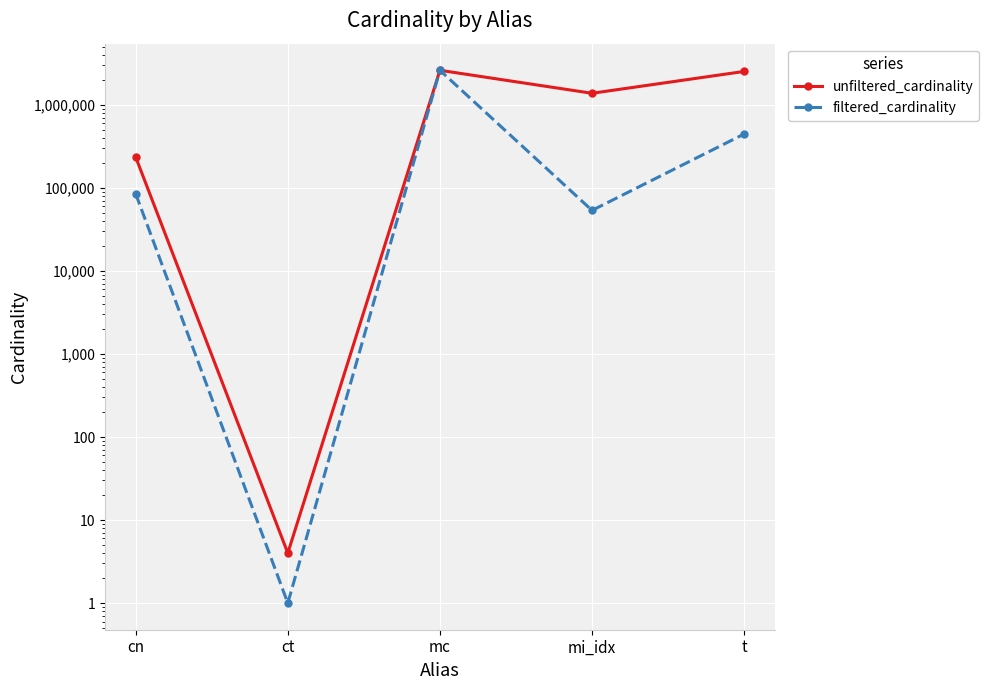

True or false: filtered_cardinality has a value of 445860 at t.

True